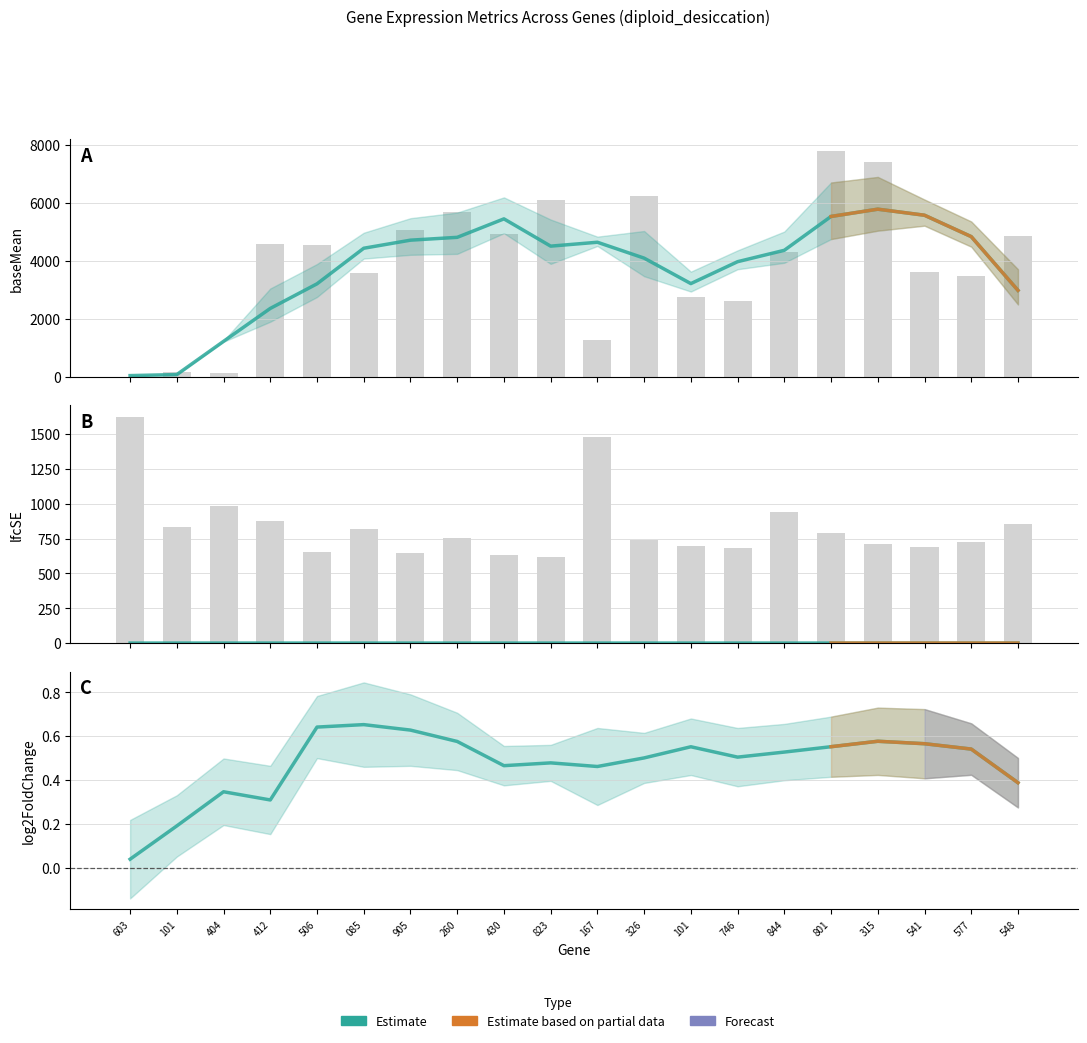

What is the difference between the highest and lowest values at 101?

81.1